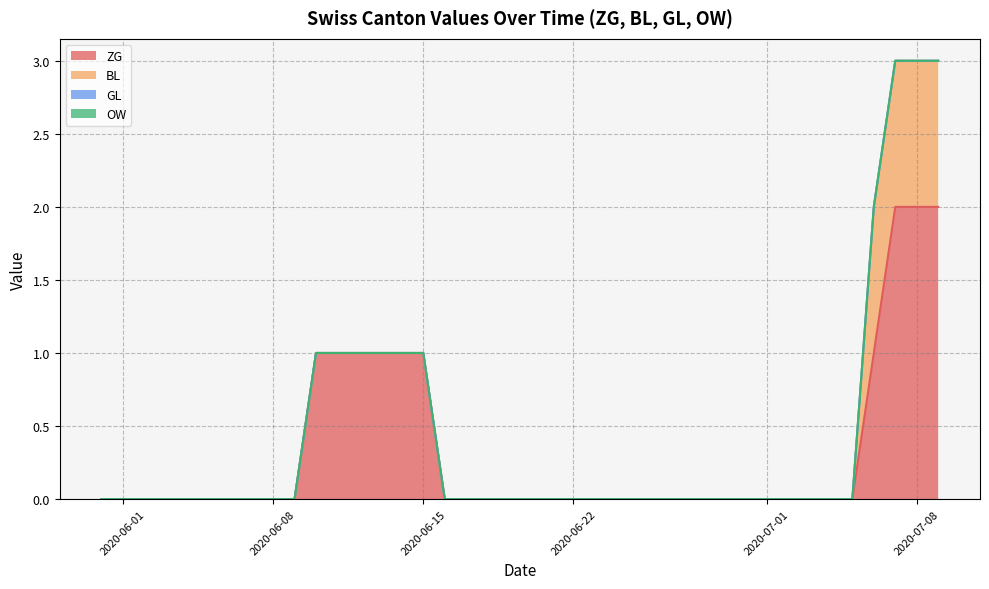

How many values in ZG are above zero?

10